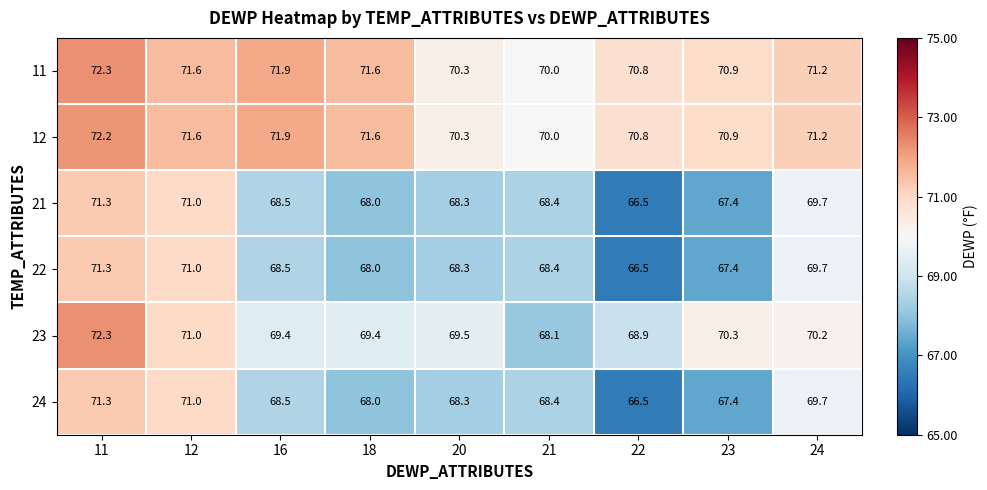

List the labels in order of 24 value, largest first.

11, 12, 24, 16, 21, 20, 18, 23, 22